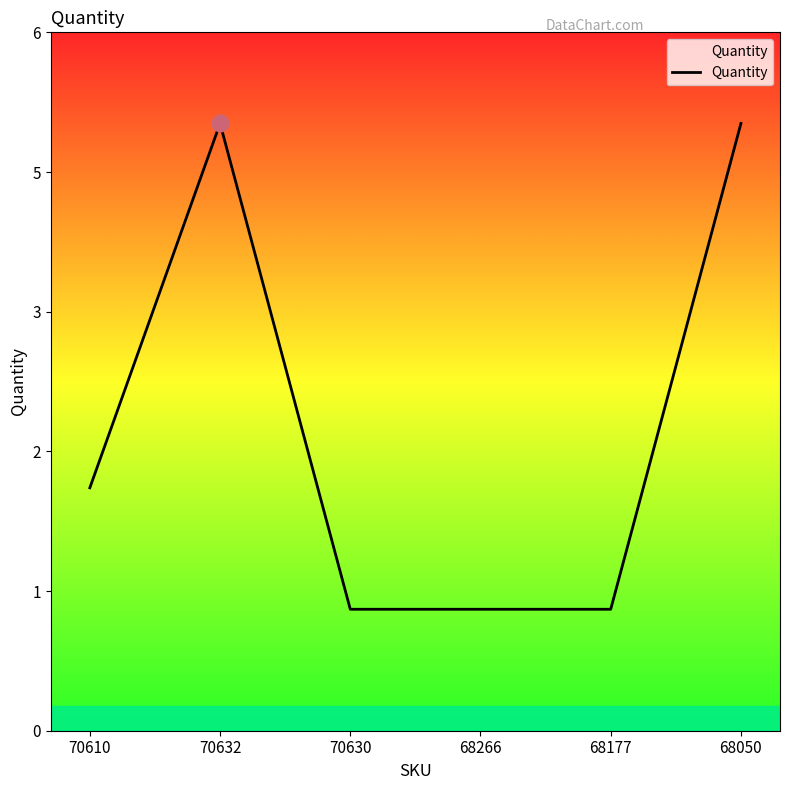

Does the chart display data point markers on the line(s)?

No